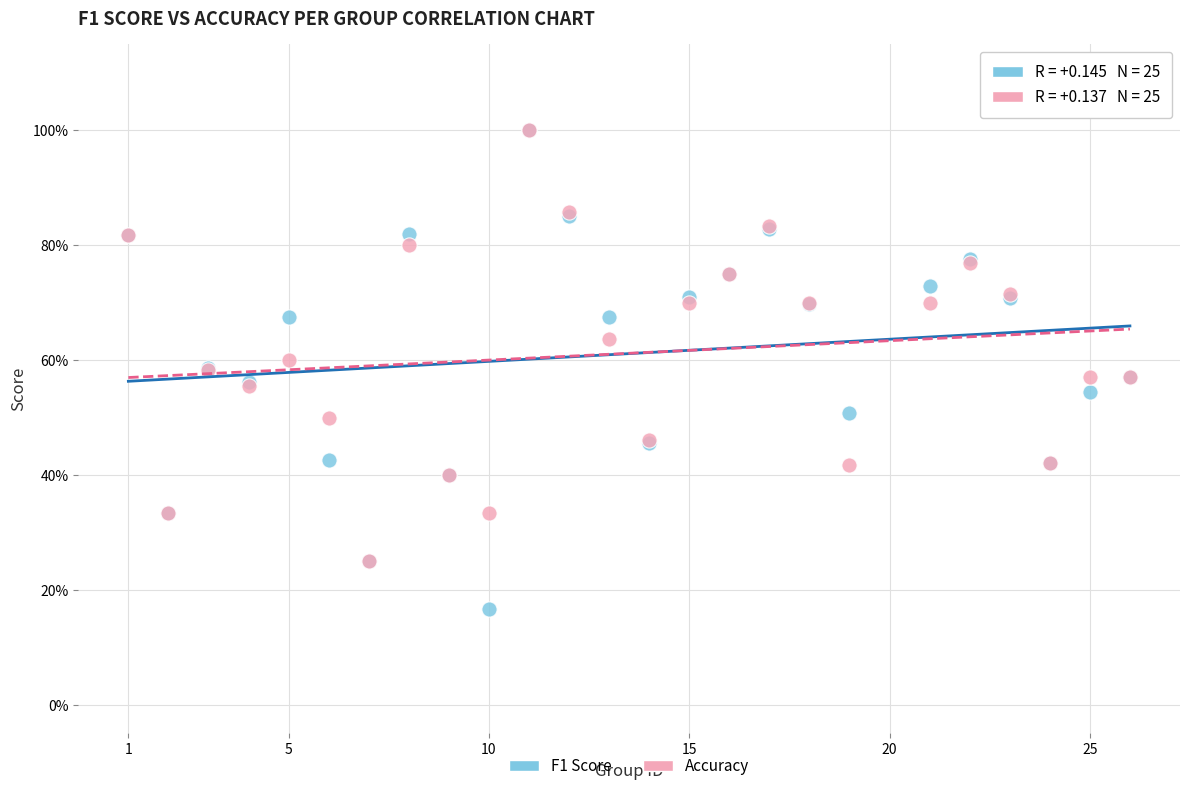

Which series has the widest spread of Y values?

F1 Score